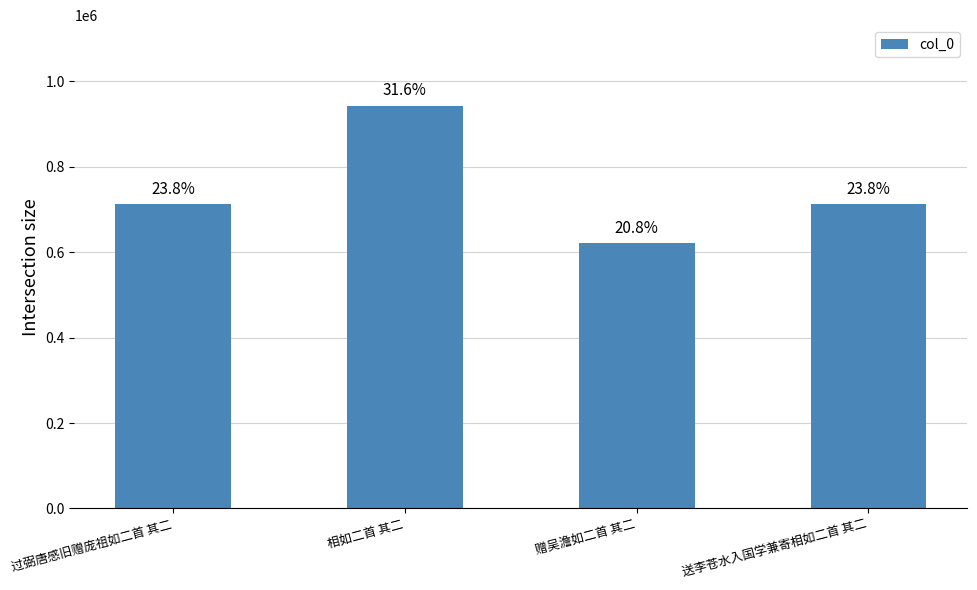

What is the minimum value shown in the chart?

621208